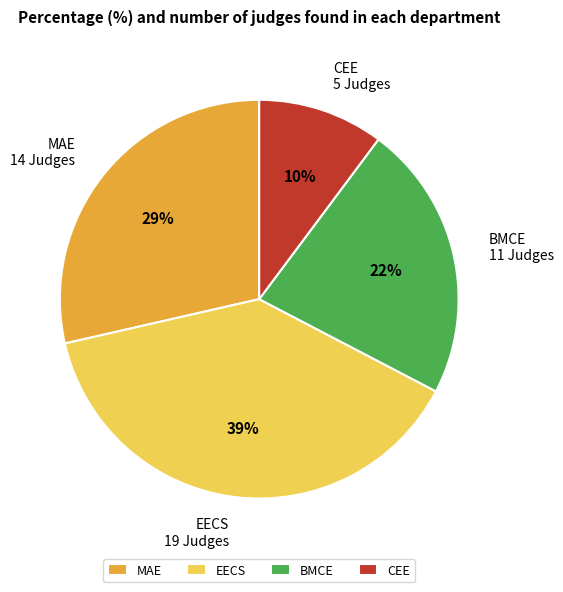

Is there a majority slice in this chart?

No